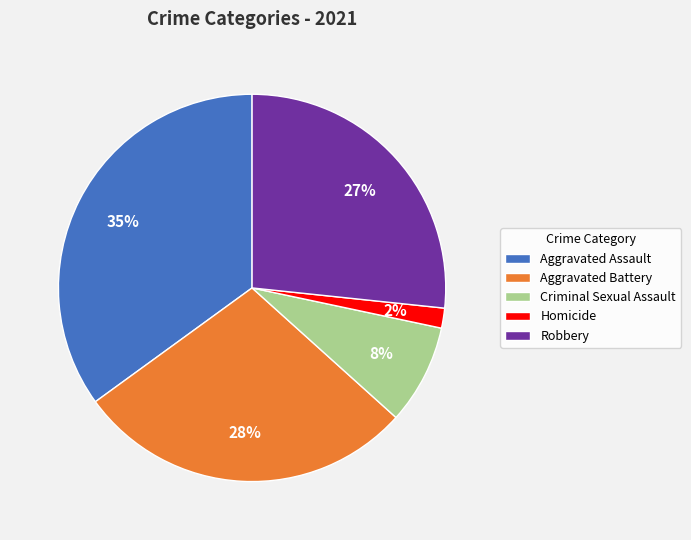

Which has a higher value, Robbery or Criminal Sexual Assault?

Robbery